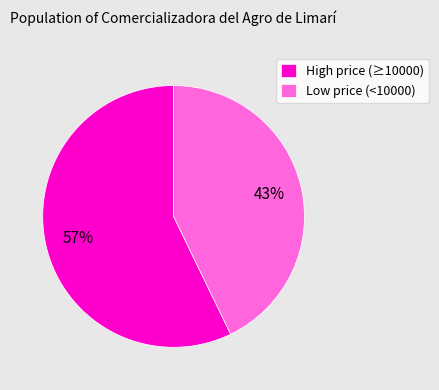

Rank the categories by value from highest to lowest.

High price (≥10000), Low price (<10000)